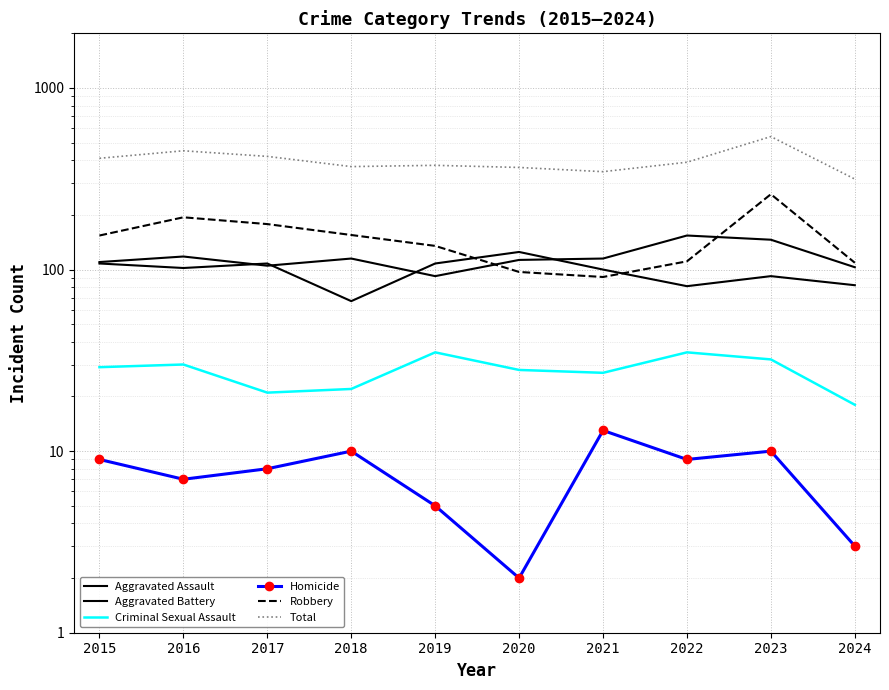

True or false: Aggravated Battery has more than 2 interior local peaks.

True